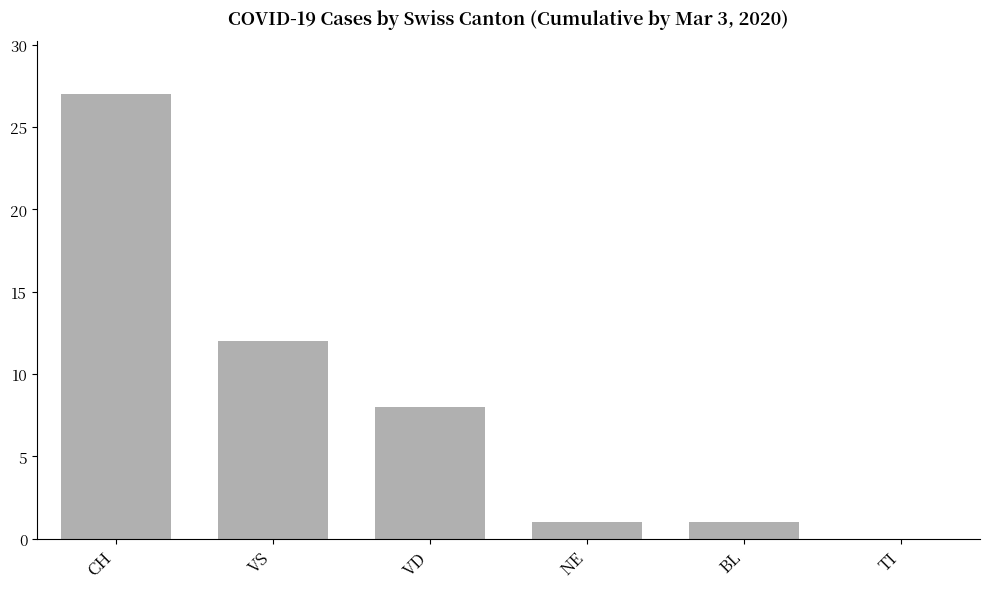

How many values are above zero?

5